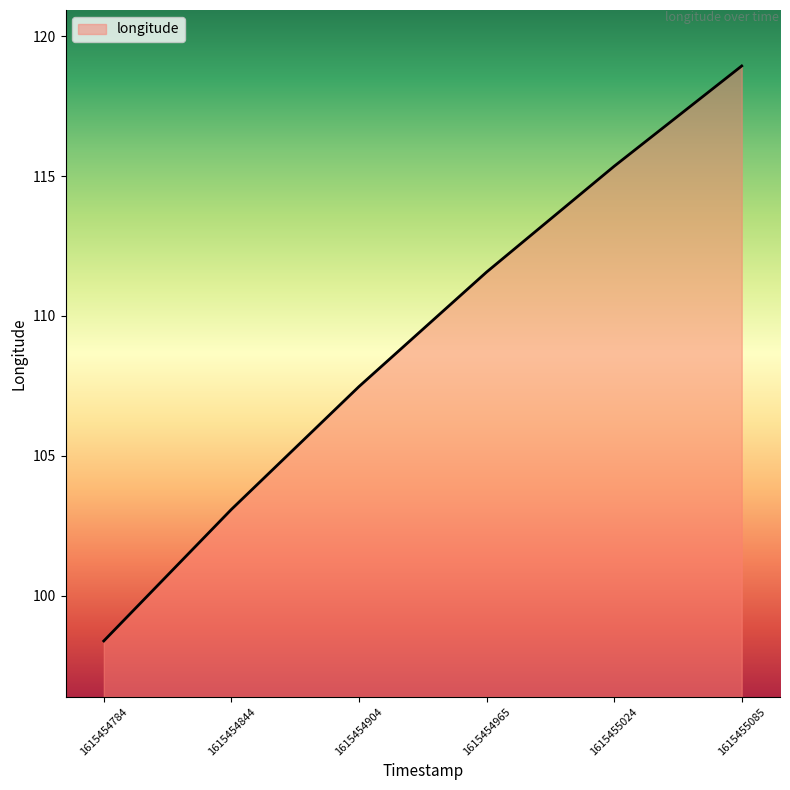

List the labels in order of value, largest first.

1615455085, 1615455024, 1615454965, 1615454904, 1615454844, 1615454784